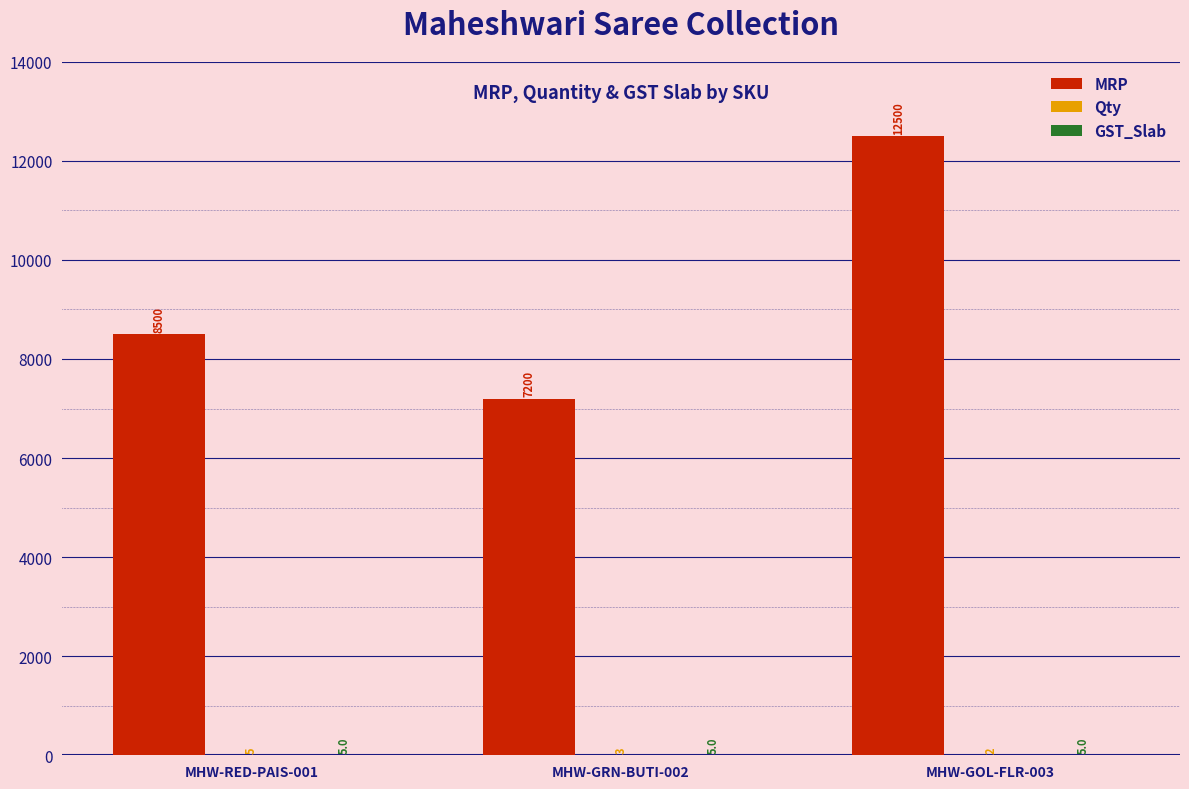

Which series changed the most between MHW-GRN-BUTI-002 and MHW-GOL-FLR-003?

MRP